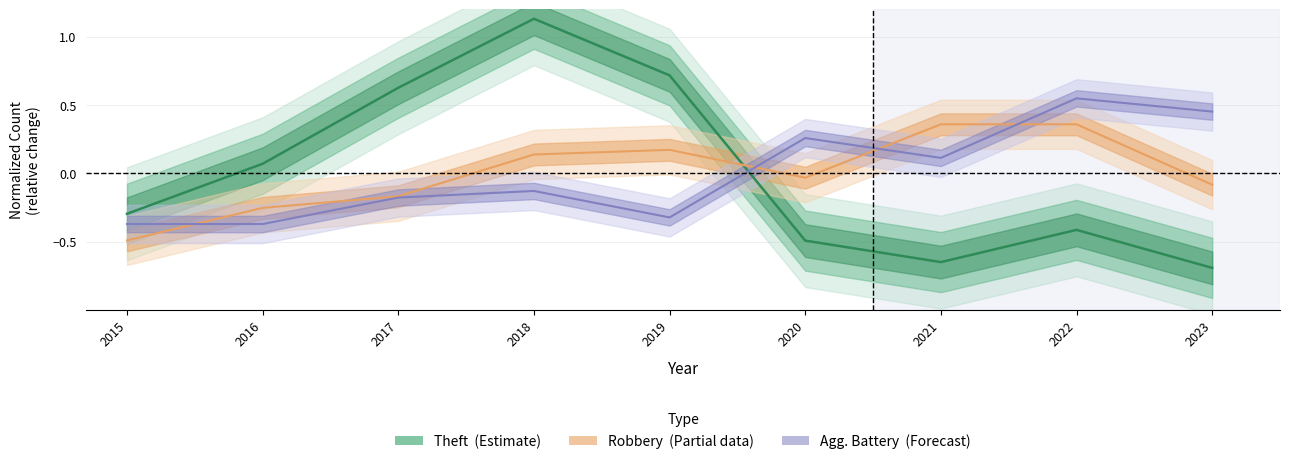

True or false: Aggravated Battery has more than 1 interior local peaks.

True